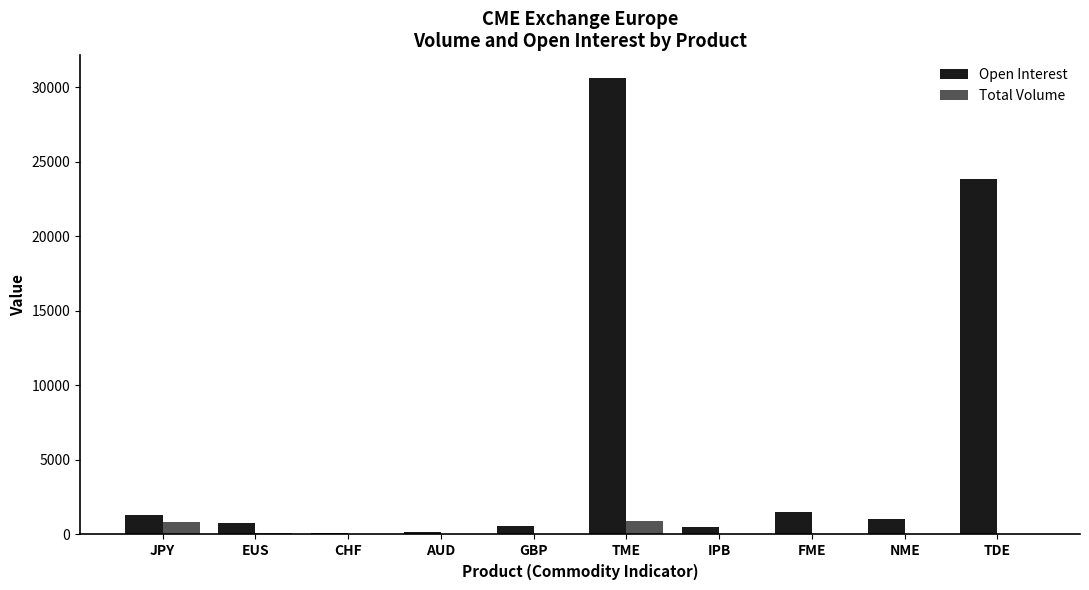

Is the value of Open Interest at CHF greater than the value of Total Volume at TME?

No